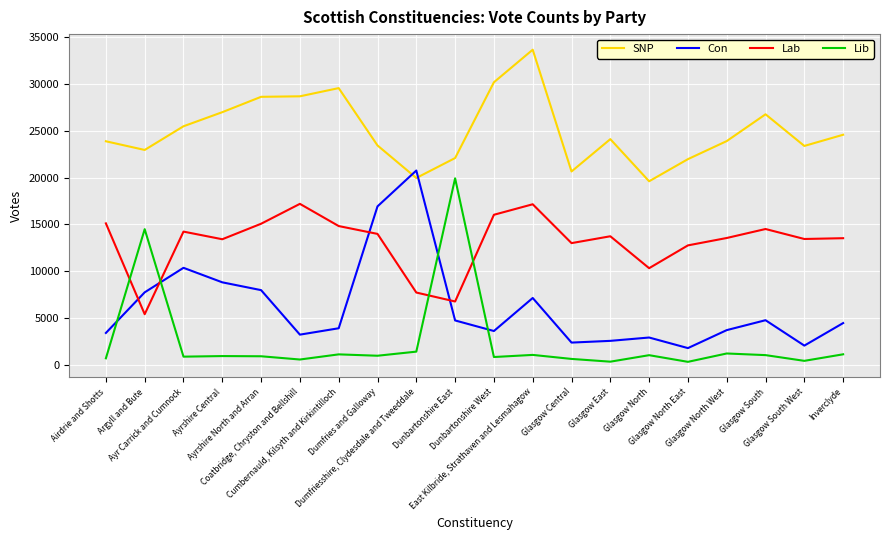

What is the difference between the Con values at Ayrshire Central and Glasgow East?

6259